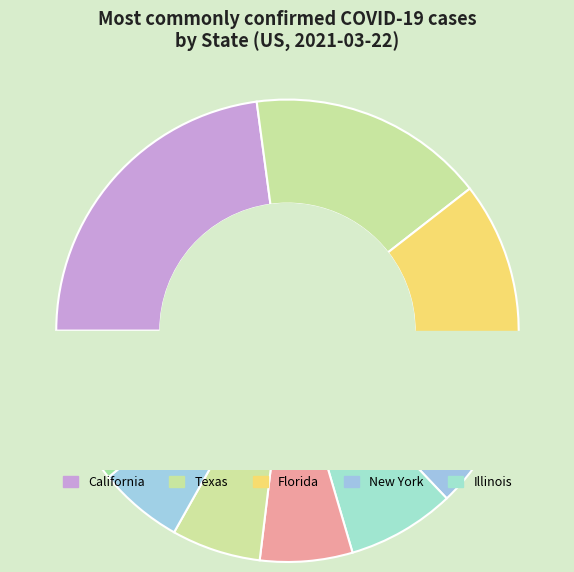

Is there a majority slice in this chart?

No